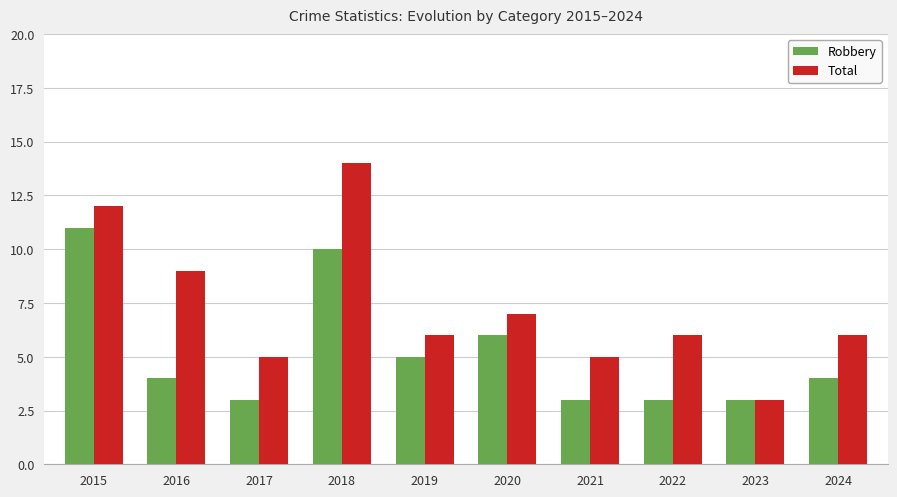

Reading left to right, what are all the values shown in this chart?

Robbery: 11	4	3	10	5	6	3	3	3	4
Total: 12	9	5	14	6	7	5	6	3	6